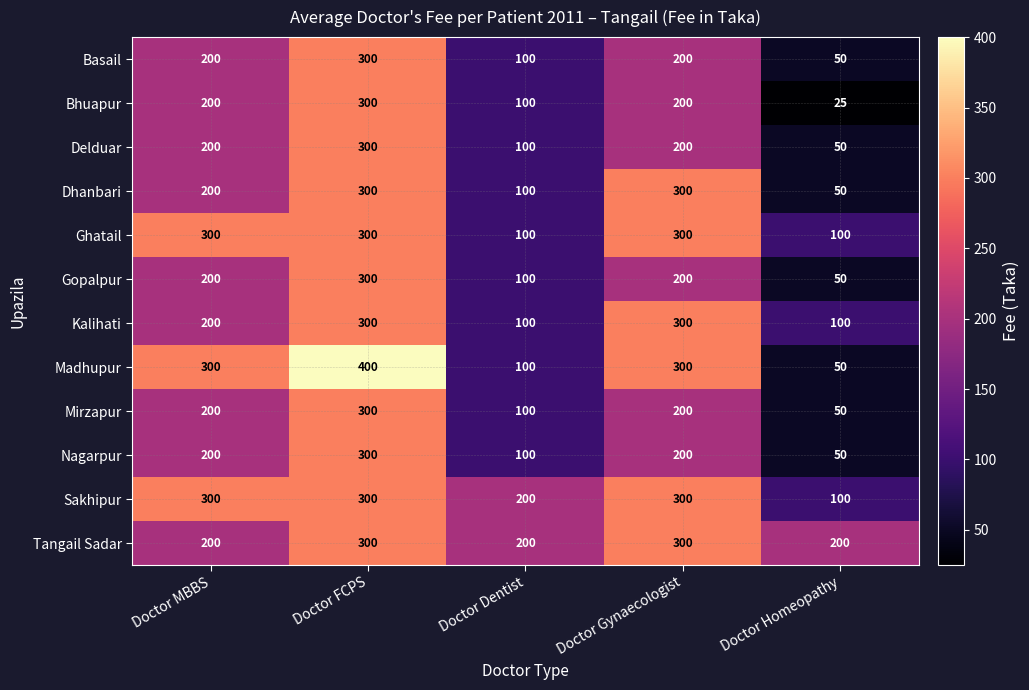

True or false: Kalihati has a value of 100 at Doctor Dentist.

True